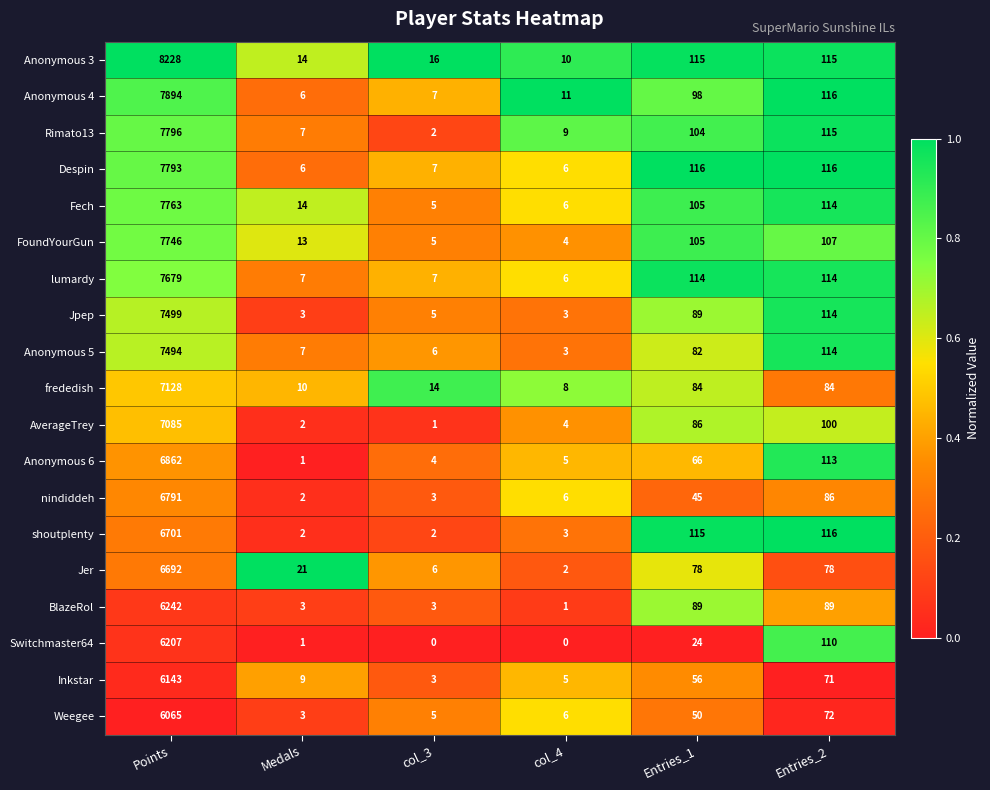

At how many categories does at least one series exceed 0?

6